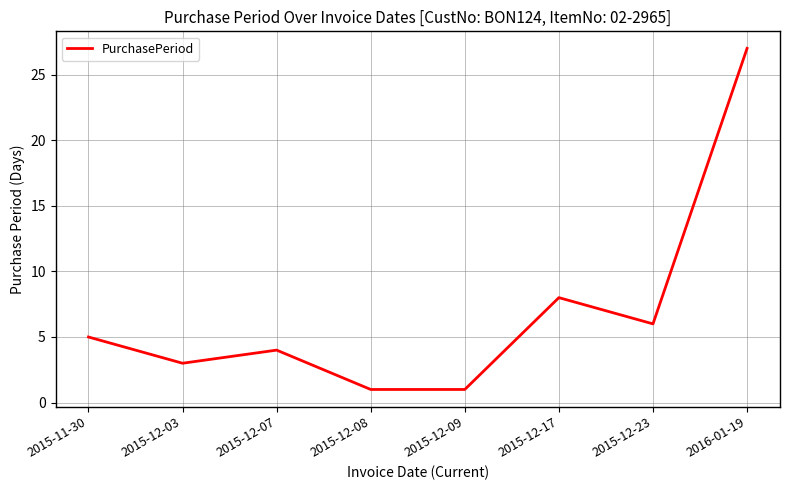

What is the minimum value shown in the chart?

1